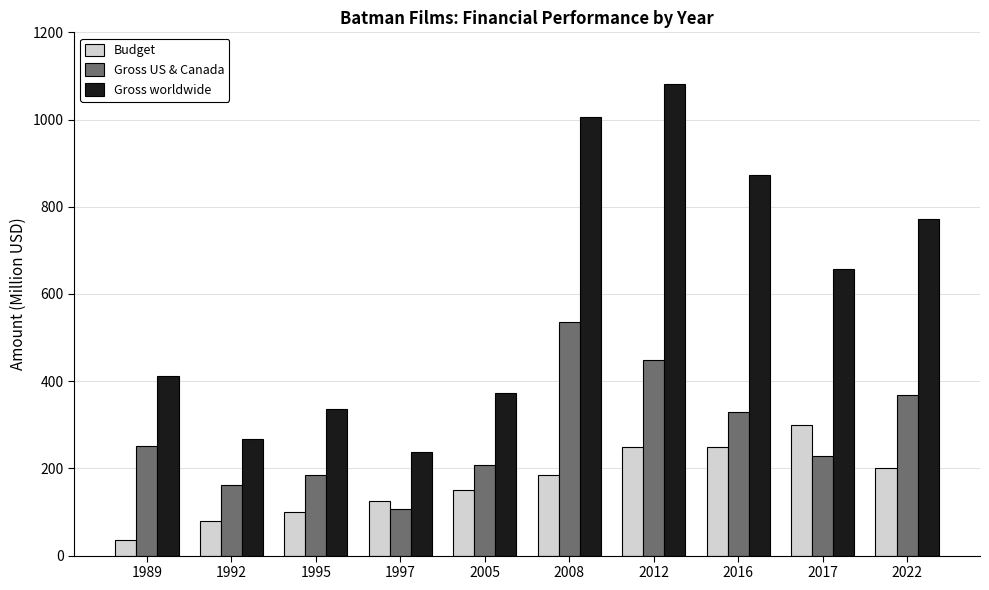

How many data points in Gross US & Canada are above 251?

5